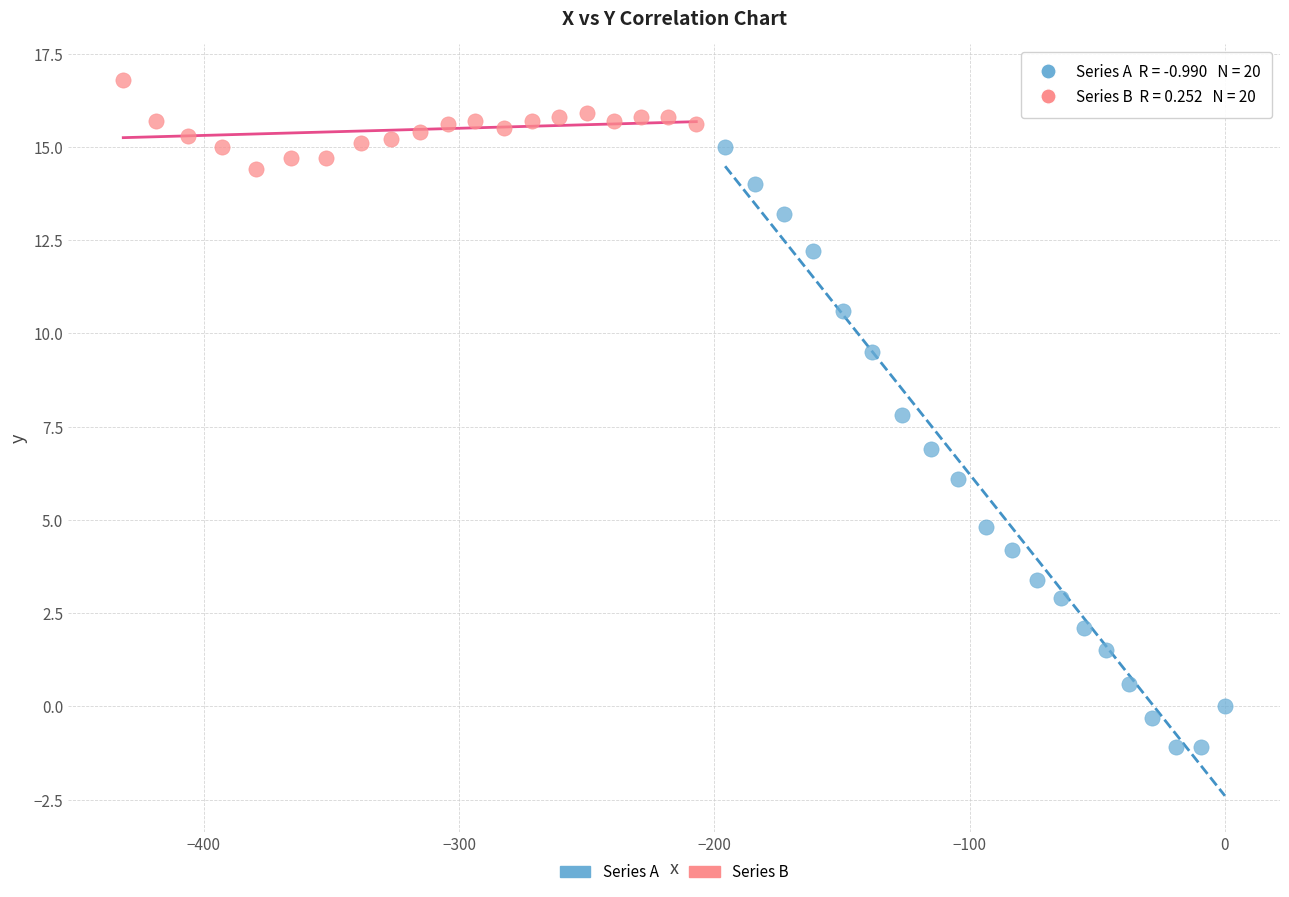

Which series contains the highest Y value?

Series B